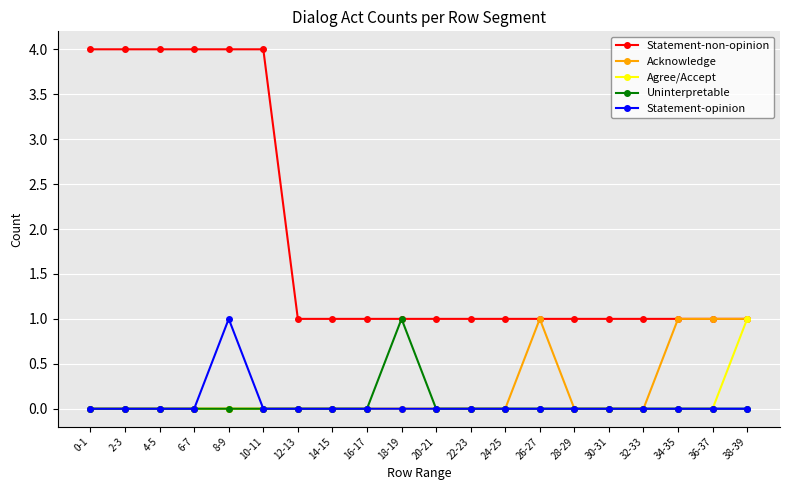

What are all the series names shown in the legend?

Statement-non-opinion, Acknowledge, Agree/Accept, Uninterpretable, Statement-opinion